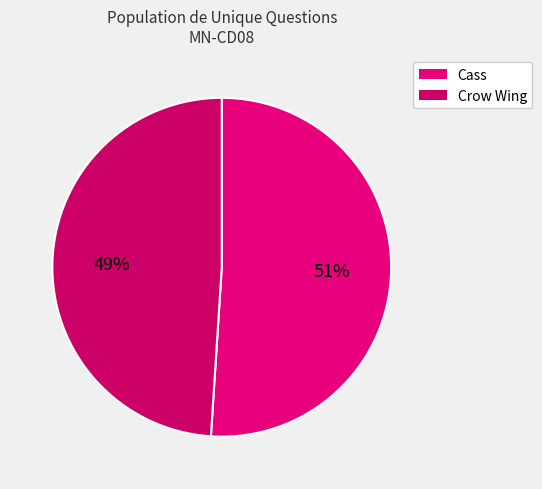

Combined, what portion of the pie is Cass and Crow Wing?

100.0%